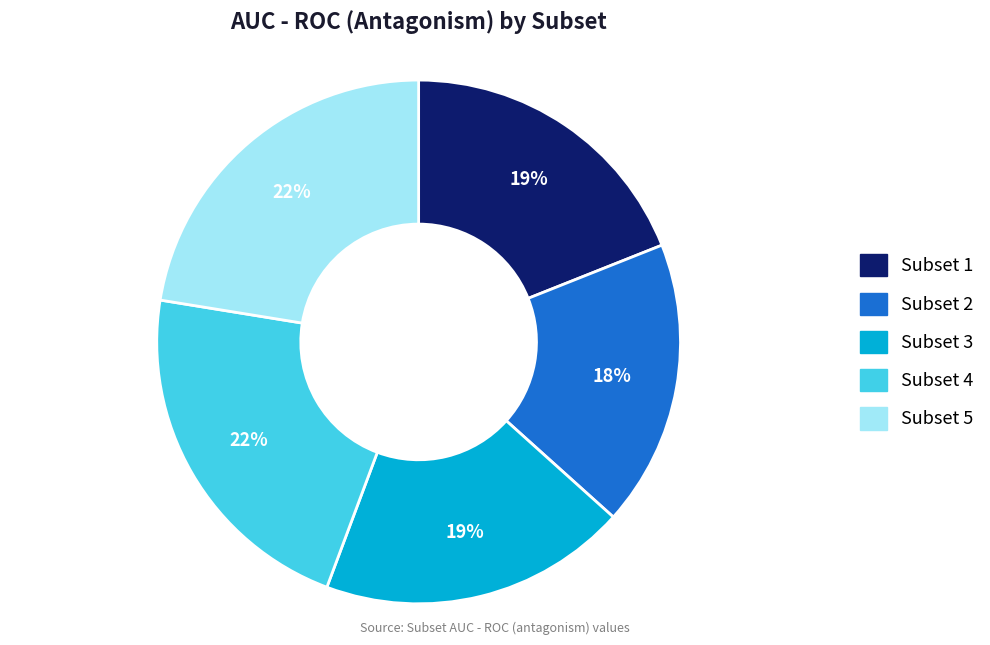

To the nearest percent, what percentage of the pie is Subset 3?

19%